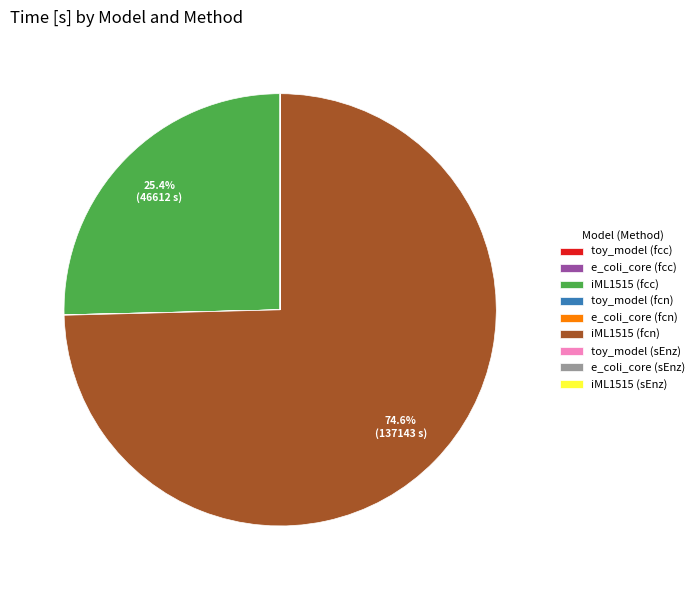

Is there a majority slice in this chart?

Yes